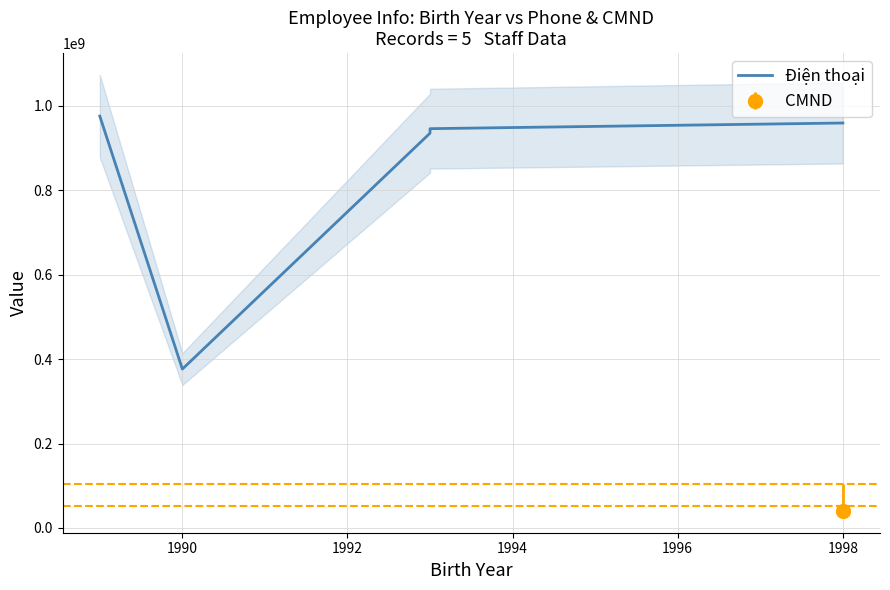

What is the difference between the values at 1990 and 1994?

569678266